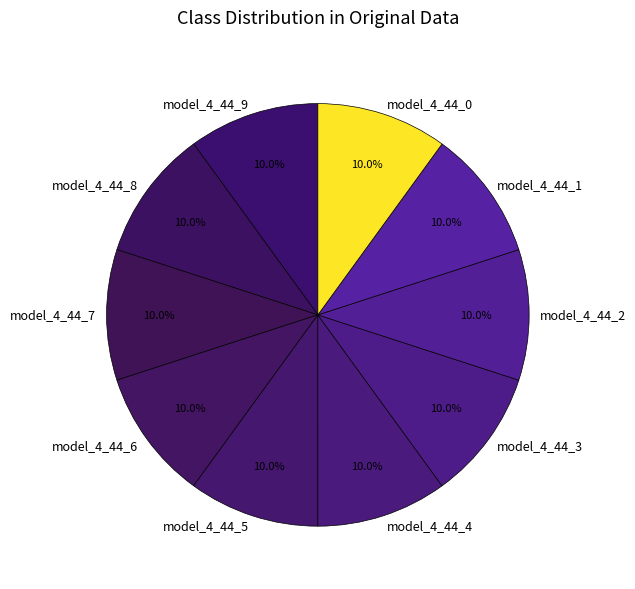

Does model_4_44_7 account for over 50% of the chart?

No